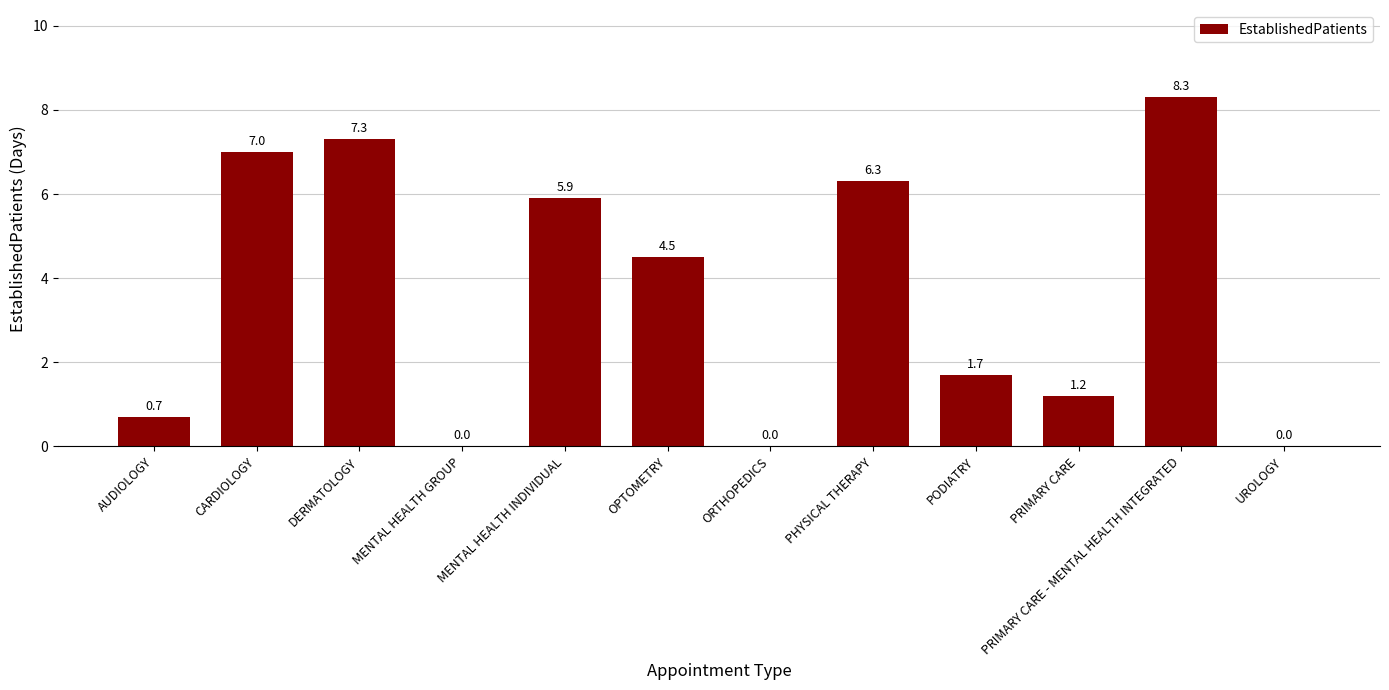

At which label is the value closest to 4?

OPTOMETRY